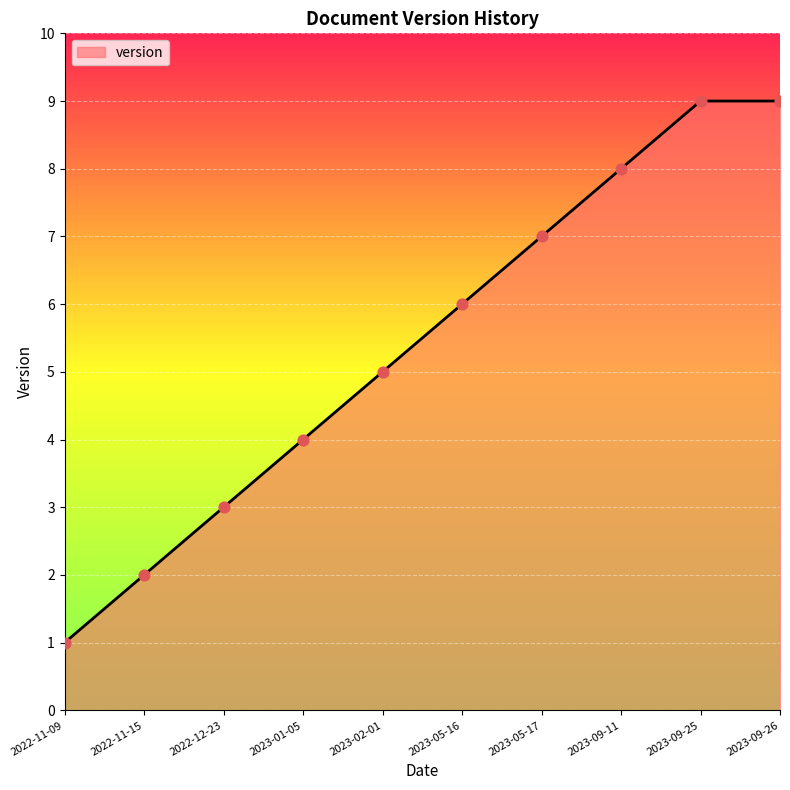

What is the change in value from 2023-01-05 to 2023-05-17?

+3